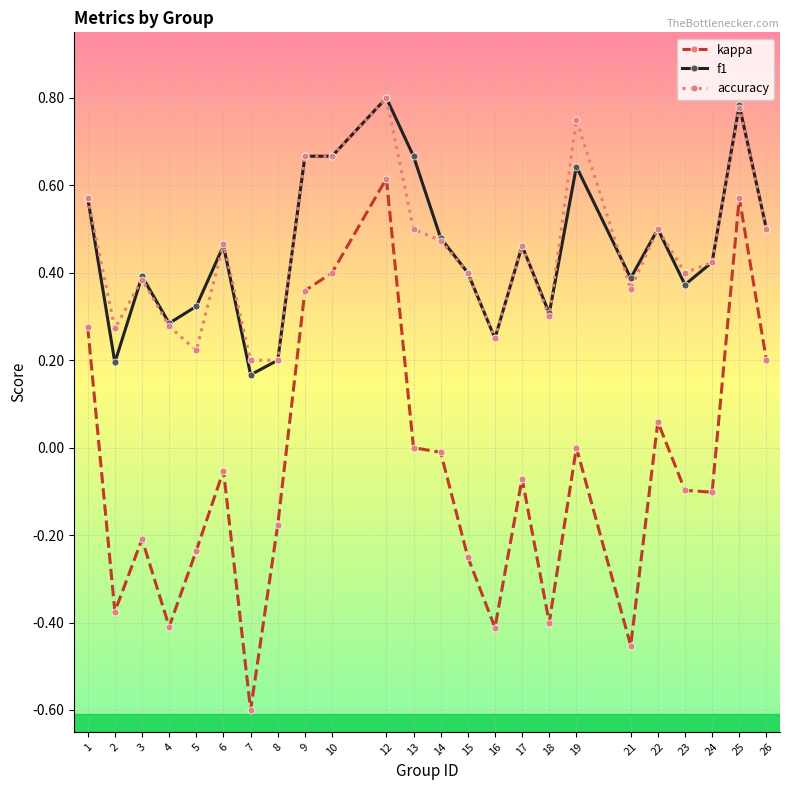

Is it true that kappa equals -0.1 at 6?

True